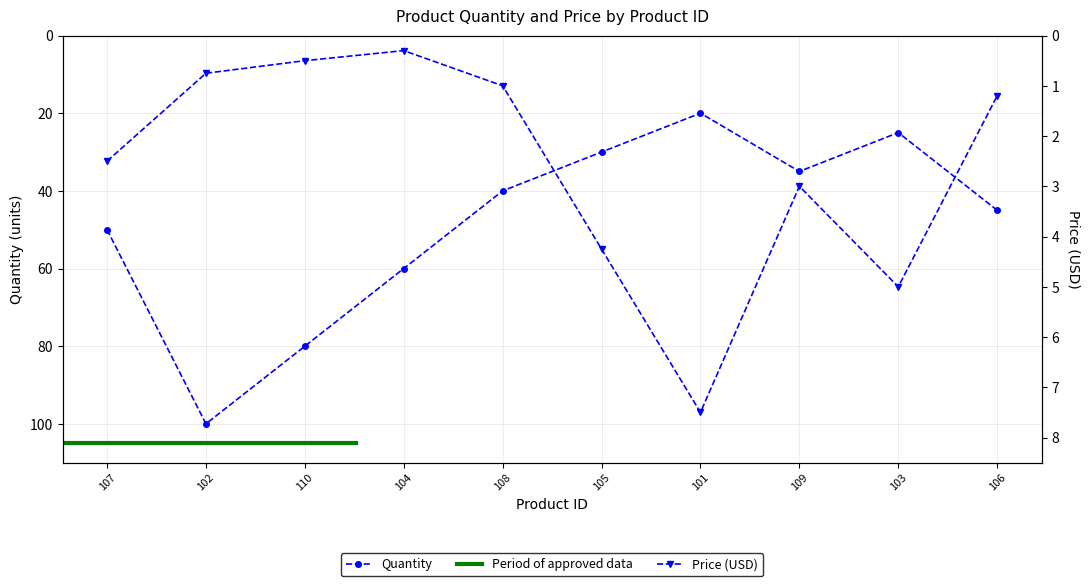

How many series are shown in this chart?

2